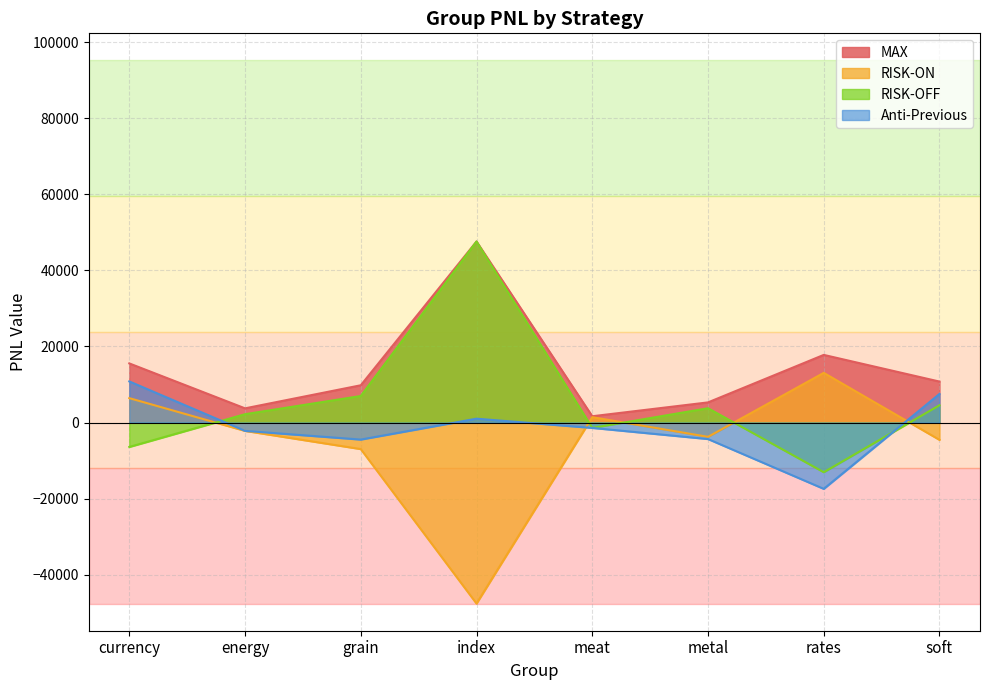

Rank the series by their average value, from lowest to highest.

RISK-ON, Anti-Previous, RISK-OFF, MAX